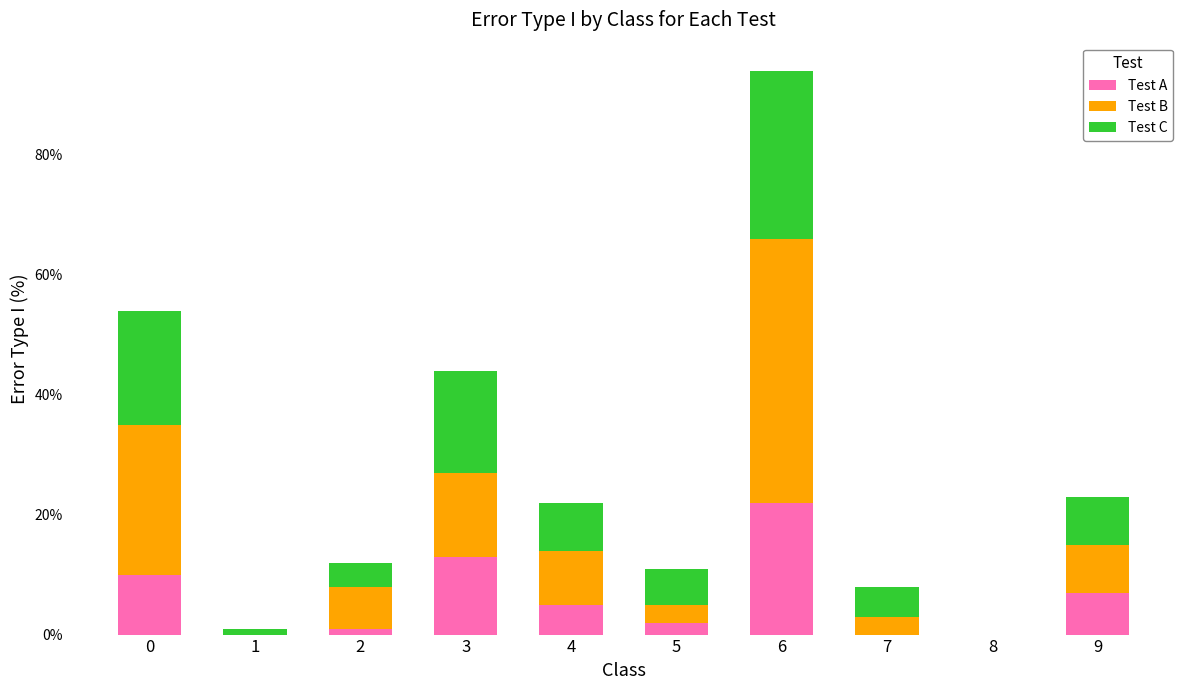

Reading left to right, what are the values for Test A?

0=10	1=0	2=1	3=13	4=5	5=2	6=22	7=0	8=0	9=7